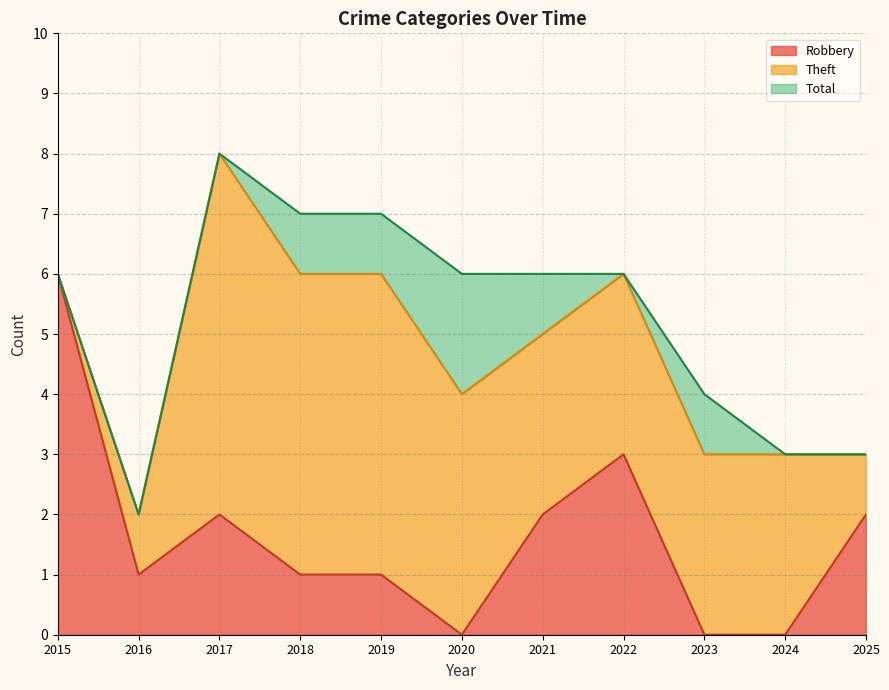

What is the difference between the highest and lowest values at 2019?

6